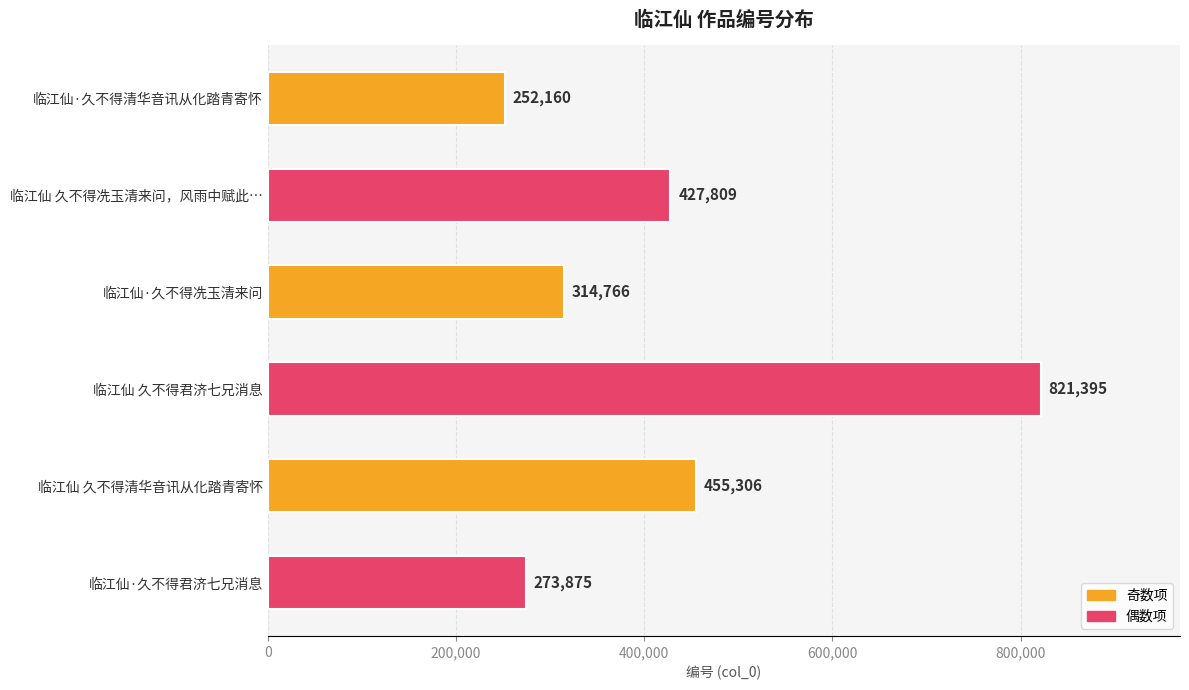

What is the greatest value displayed?

821395